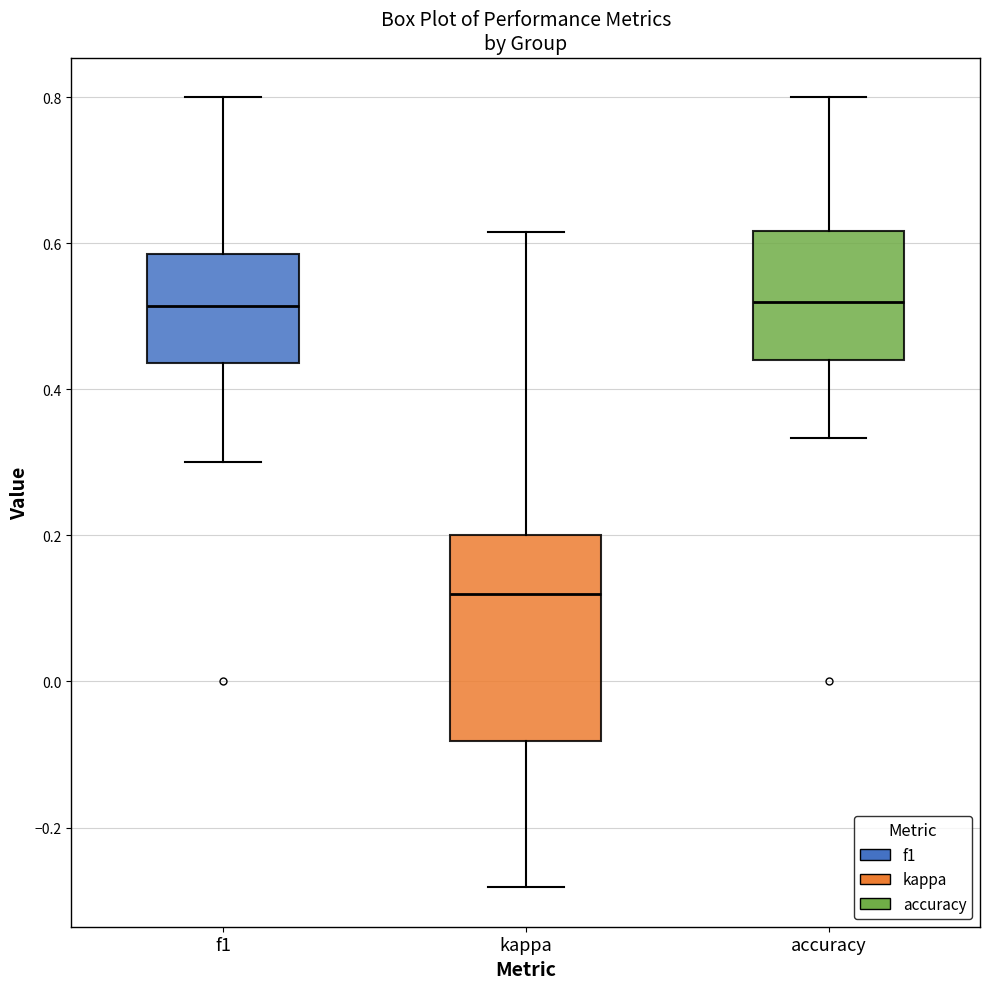

Where is the lower edge of the box for accuracy on the y-axis? The values are not printed on the chart, so give them approximately, as read against the axis.

0.44